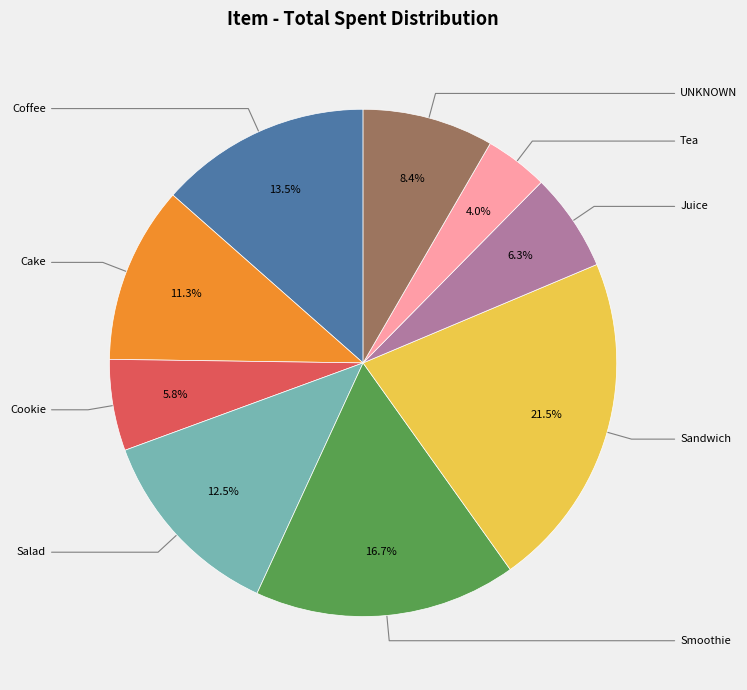

Is there a majority slice in this chart?

No